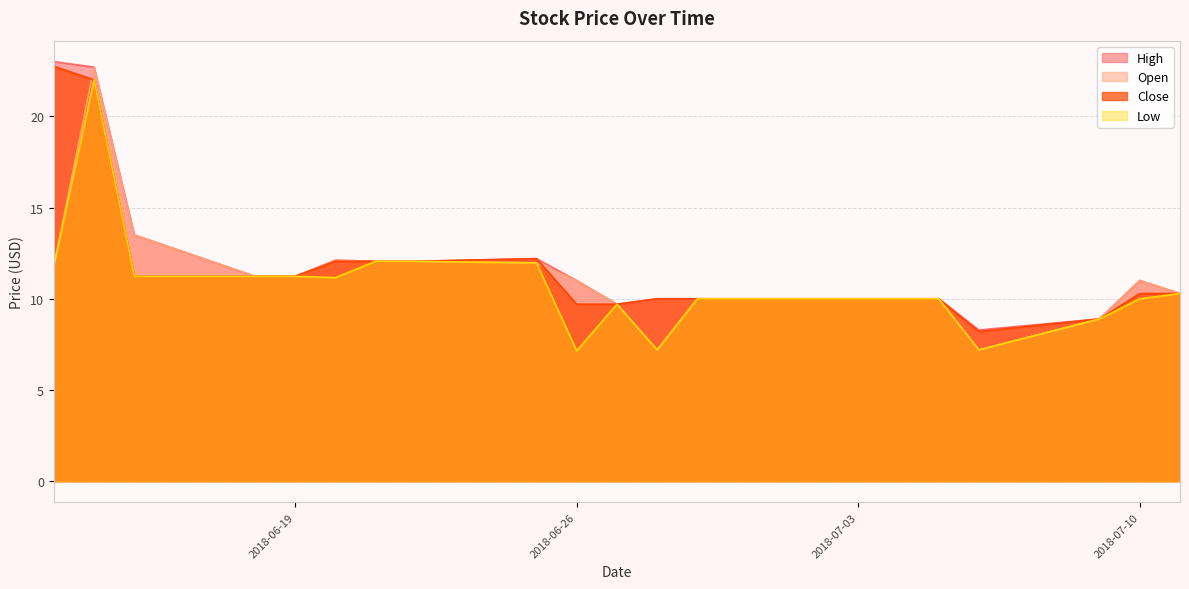

What value does the High series have at 2018-07-03?

10.0